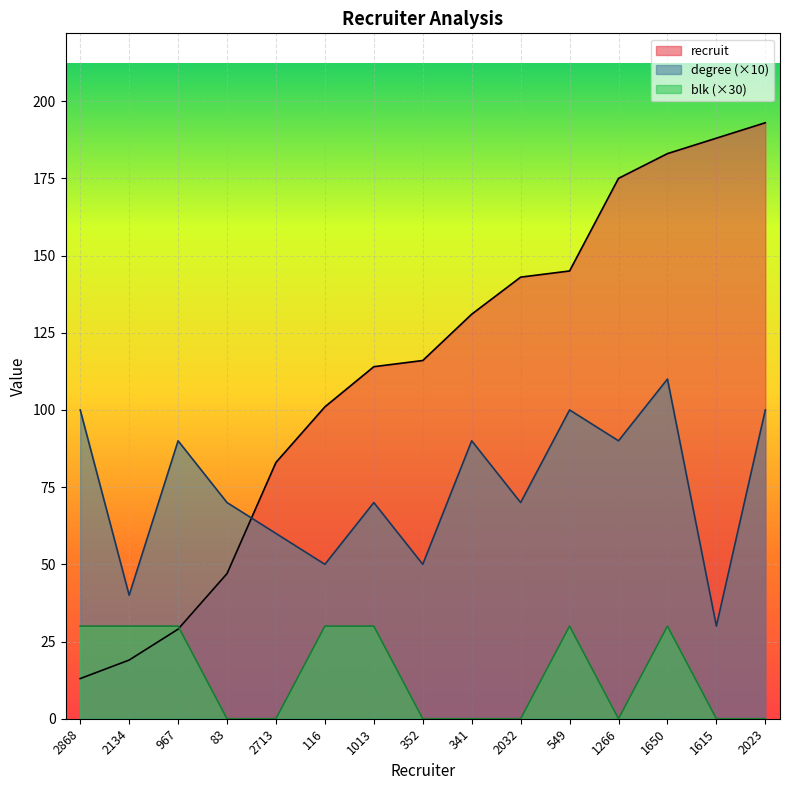

Between 1013 and 2134, which is larger?

1013